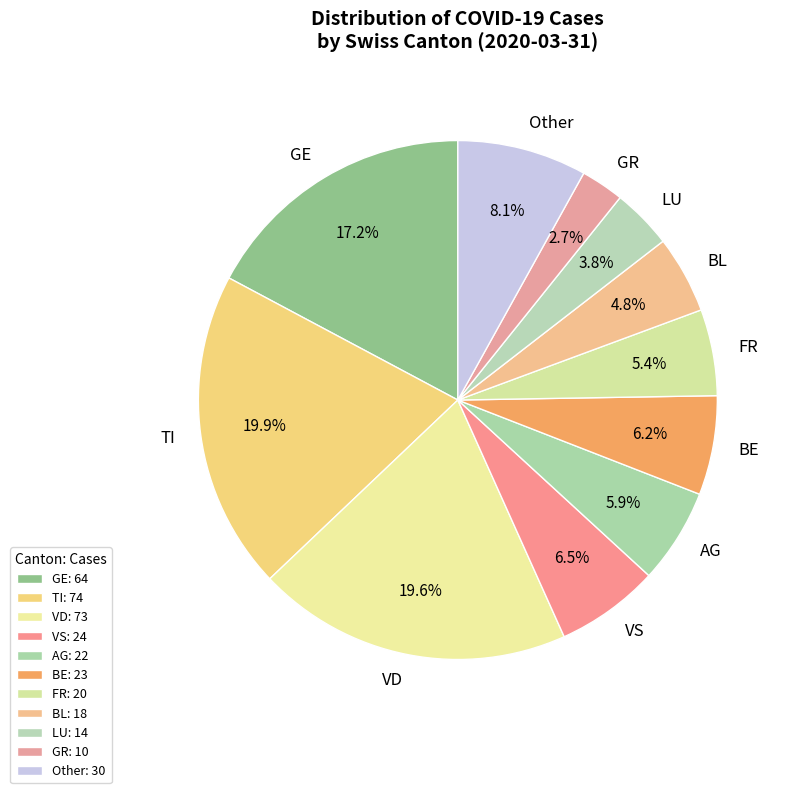

What is the ratio of the value at FR to the value at TI?

0.3